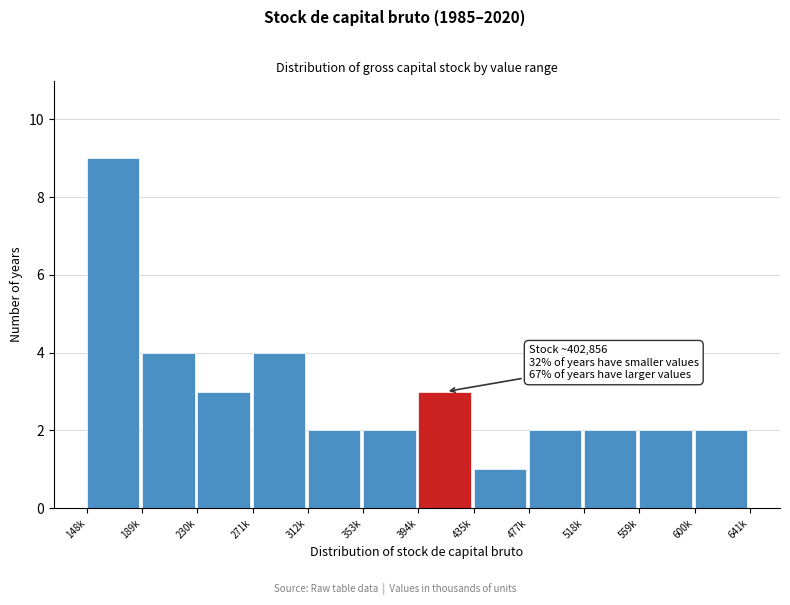

Reading left to right, list all the values displayed in this chart.

148k=9	189k=4	230k=3	271k=4	312k=2	353k=2	394k=3	435k=1	477k=2	518k=2	559k=2	600k=2